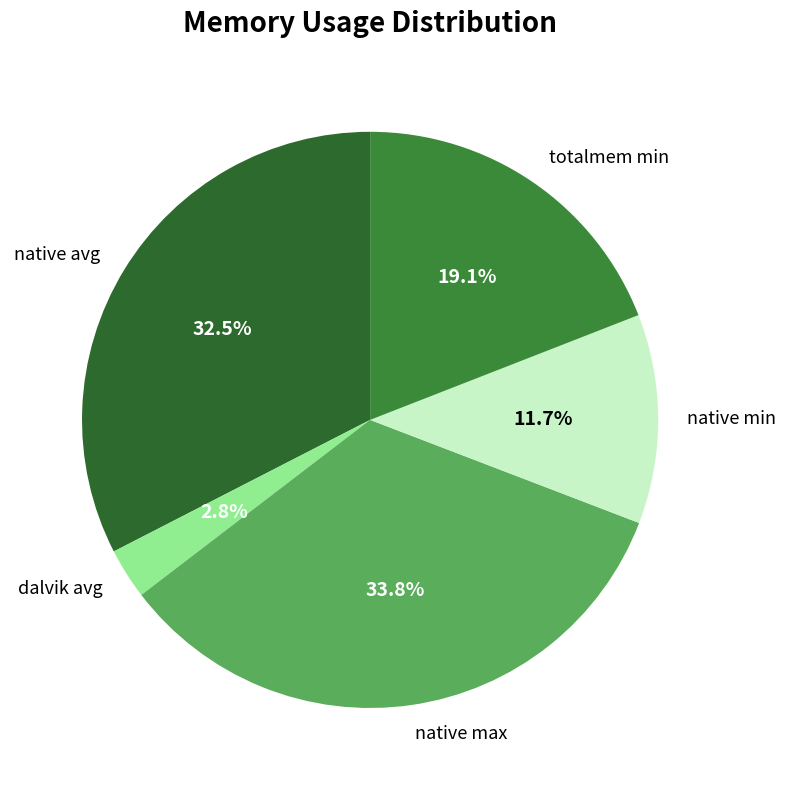

Between native max and totalmem min, which is larger?

native max